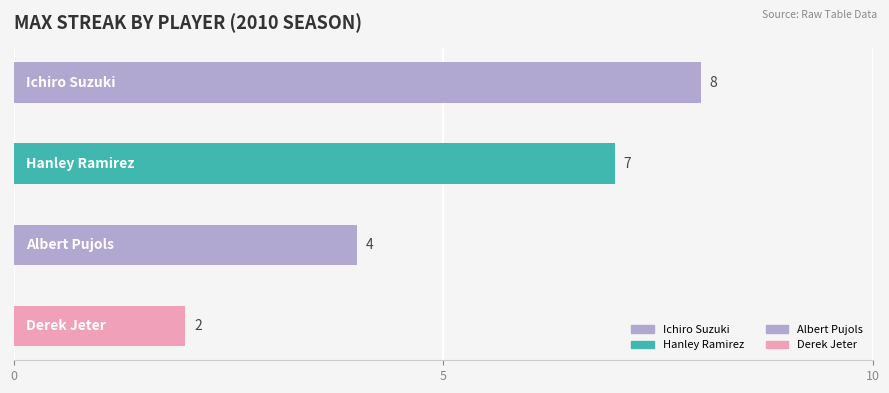

What position from the left is Albert Pujols?

3